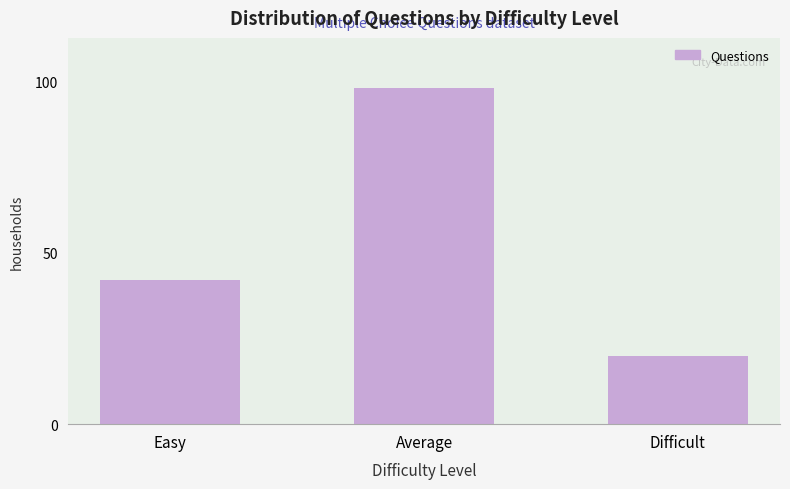

Reading left to right, what are all the values shown in this chart?

42	98	20